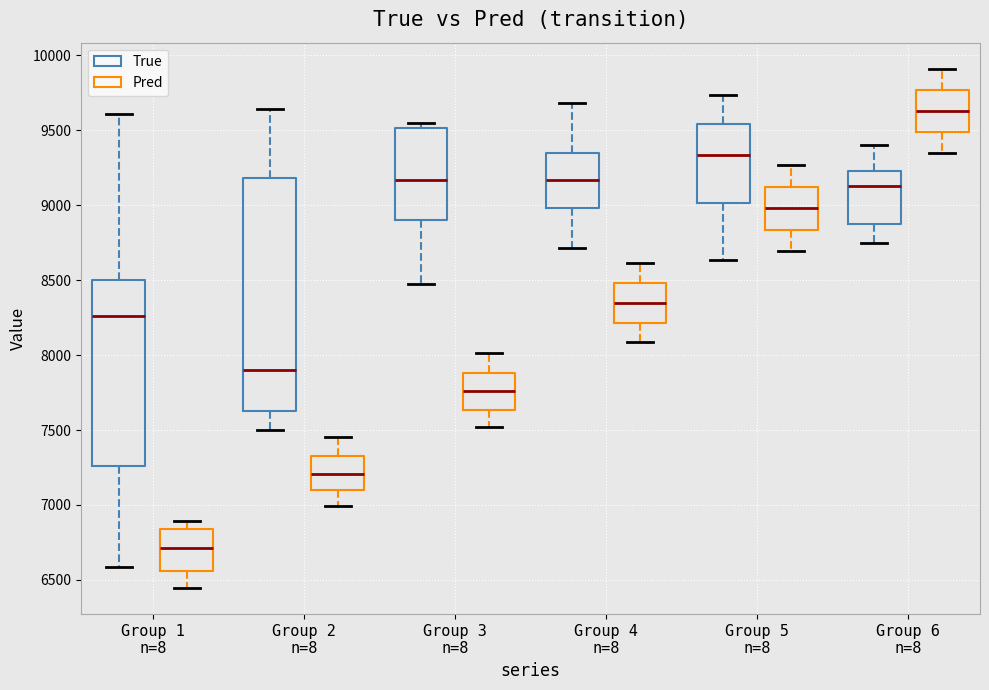

Where does the upper whisker of the box for Group 4 n=8 (Pred) end on the y-axis? The values are not printed on the chart, so give them approximately, as read against the axis.

8600